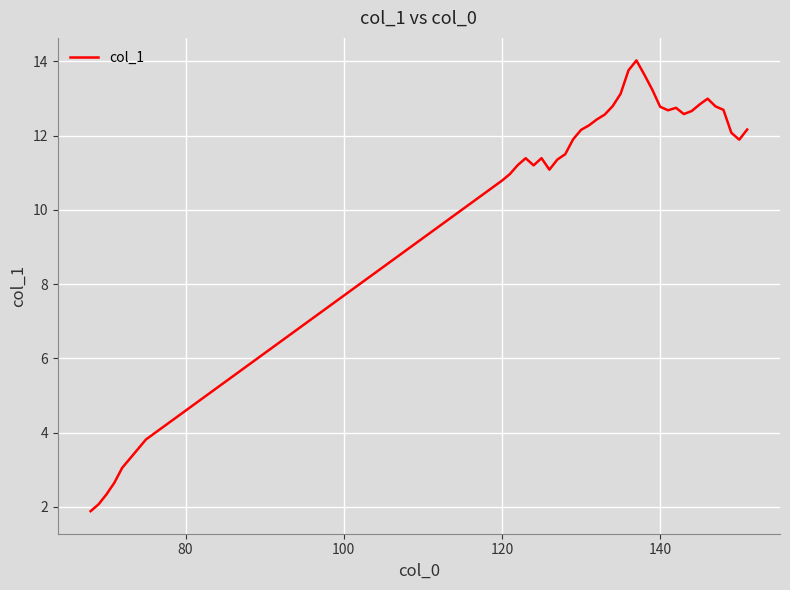

What is the difference between the maximum and minimum values?

12.1